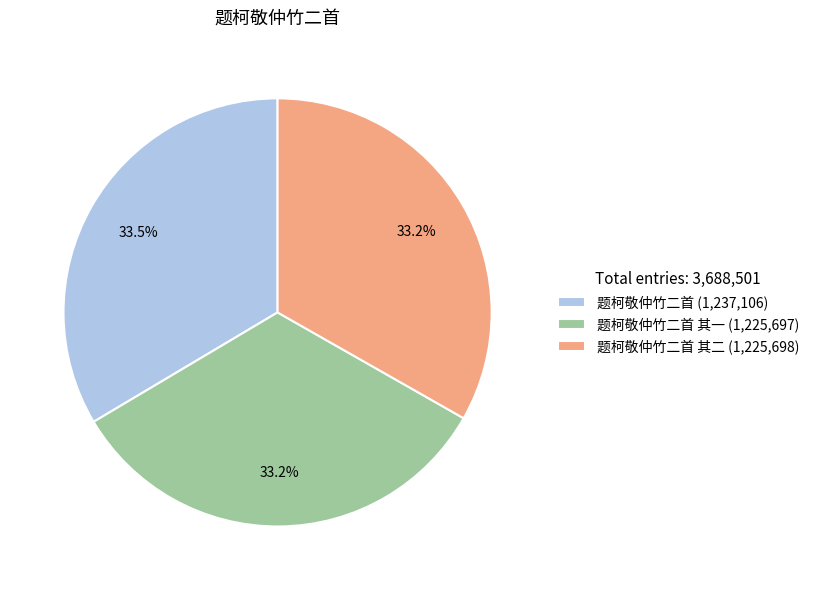

How many segments does this pie chart have?

3